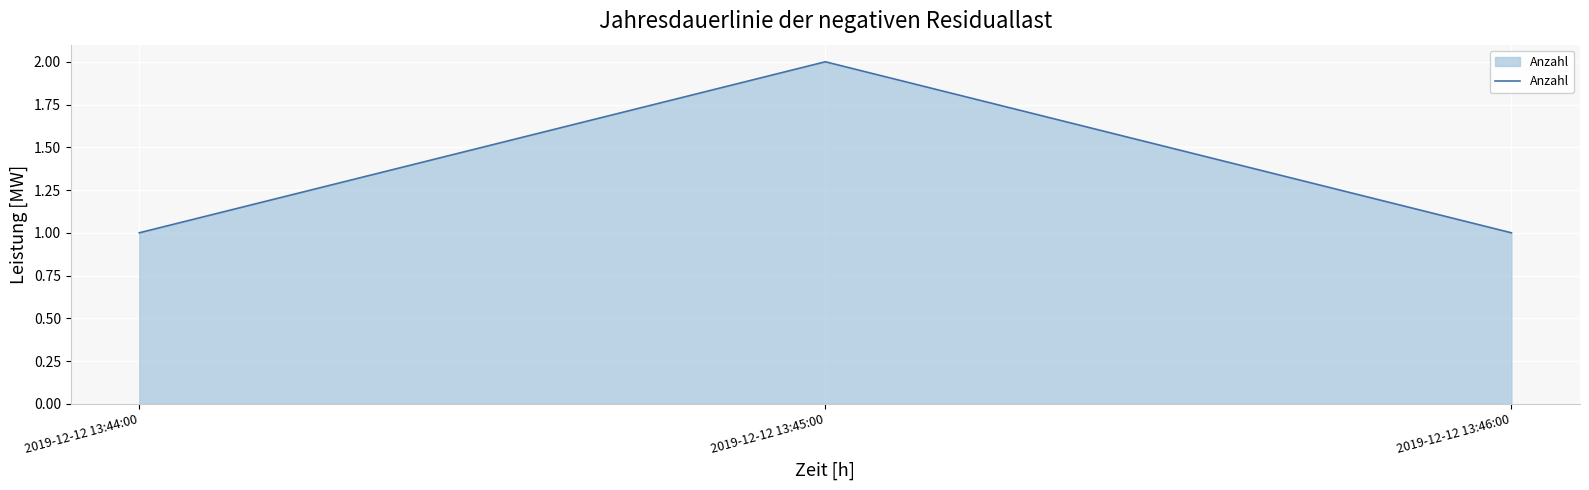

Count the values in the range 1 to 2.

3